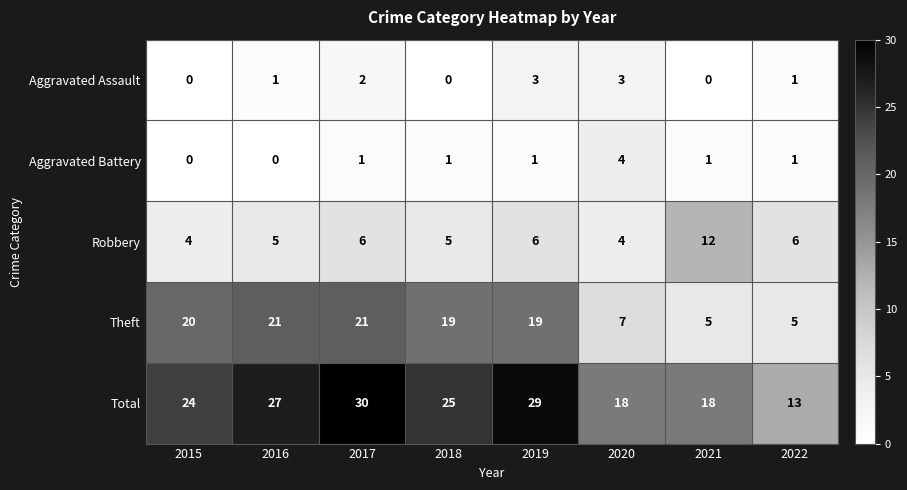

What is the maximum value for Total?

30